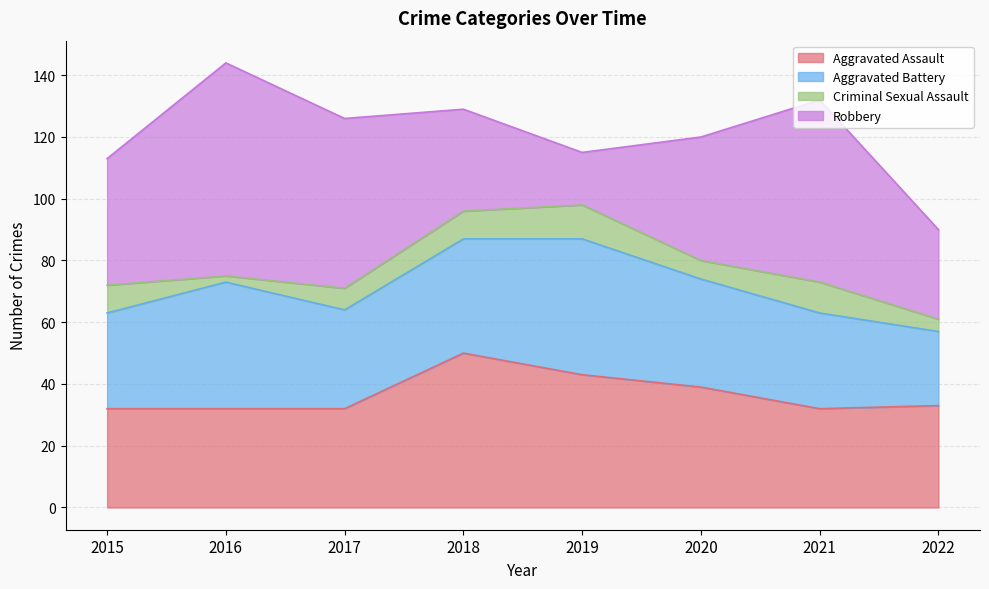

What is the value of the Criminal Sexual Assault point at the 5th from the left?

11